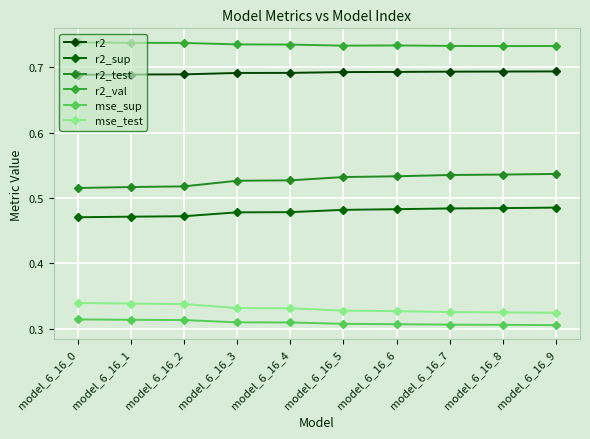

List the series in order of their peak value, lowest first.

mse_sup, mse_test, r2_sup, r2_test, r2, r2_val